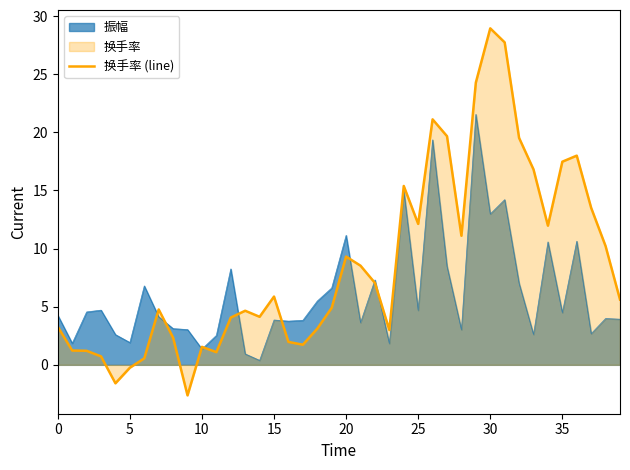

What is the lowest value of the 换手率 (line) series?

-2.6